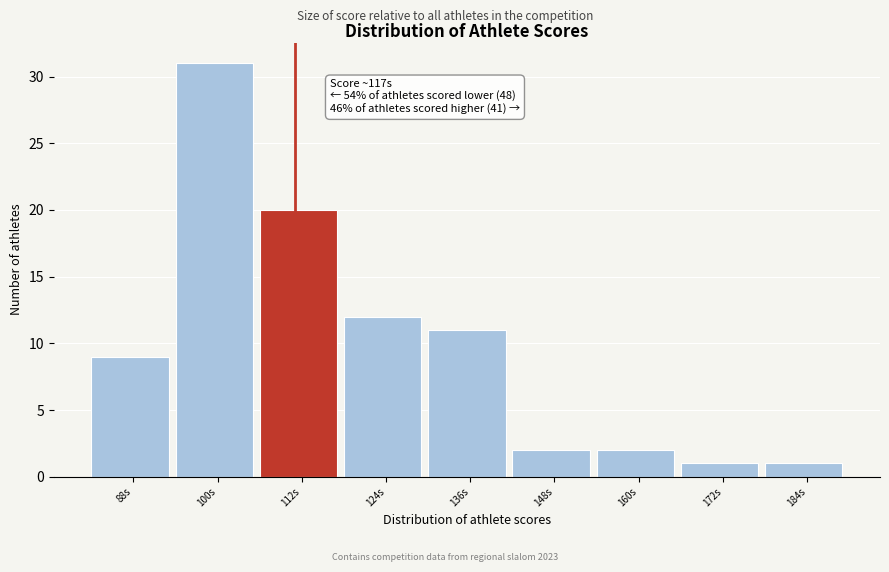

Reading left to right, extract all data points from this chart.

9	31	20	12	11	2	2	1	1